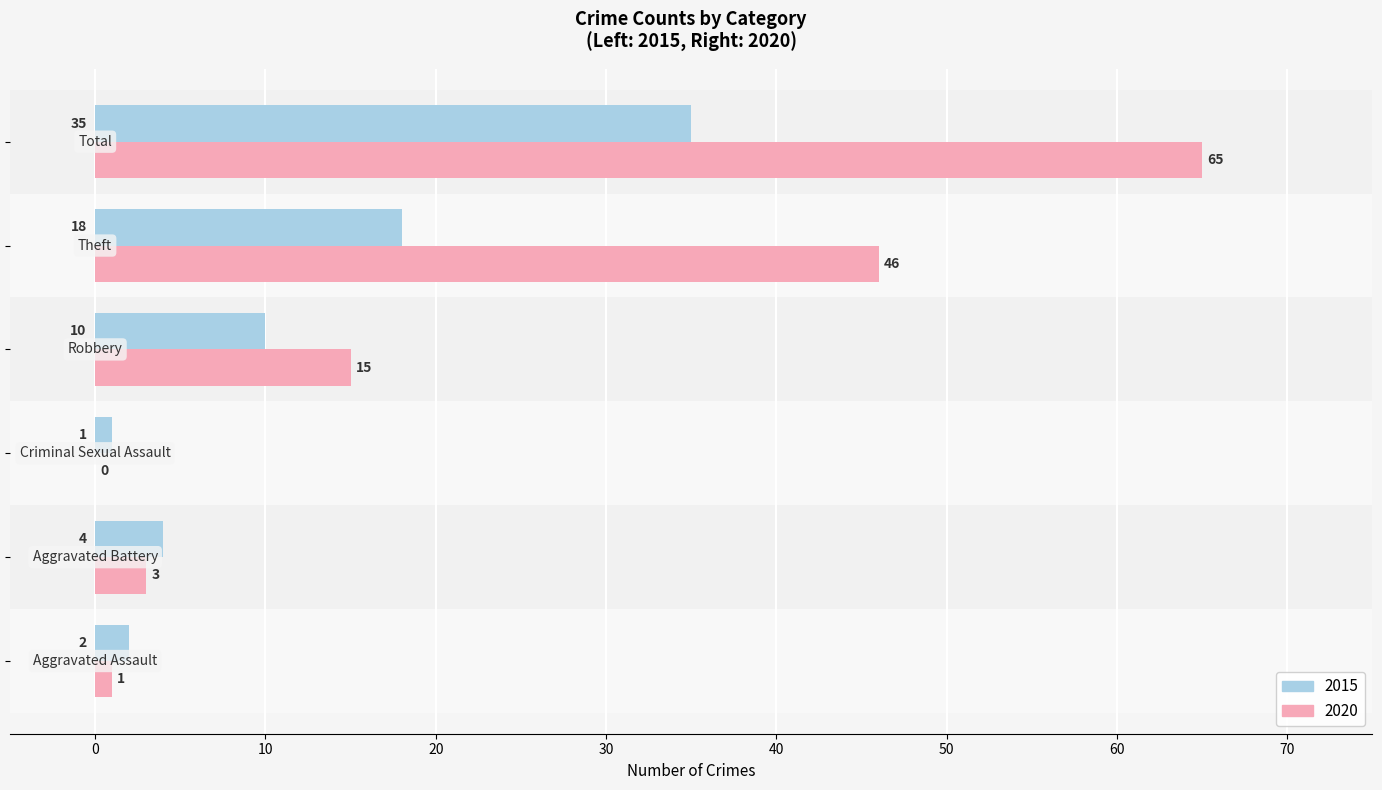

Which series has the largest total across all categories?

2020